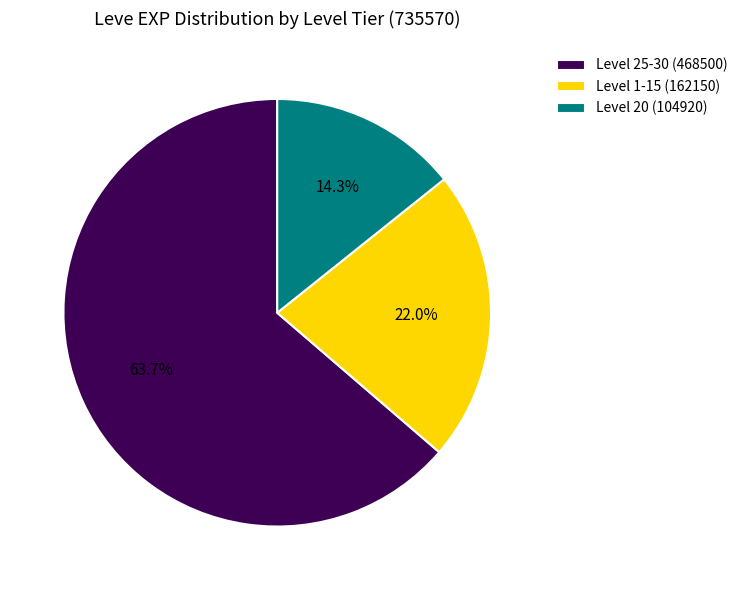

Approximately how many times larger is the value at Level 1-15 (162150) compared to Level 20 (104920)?

1.5